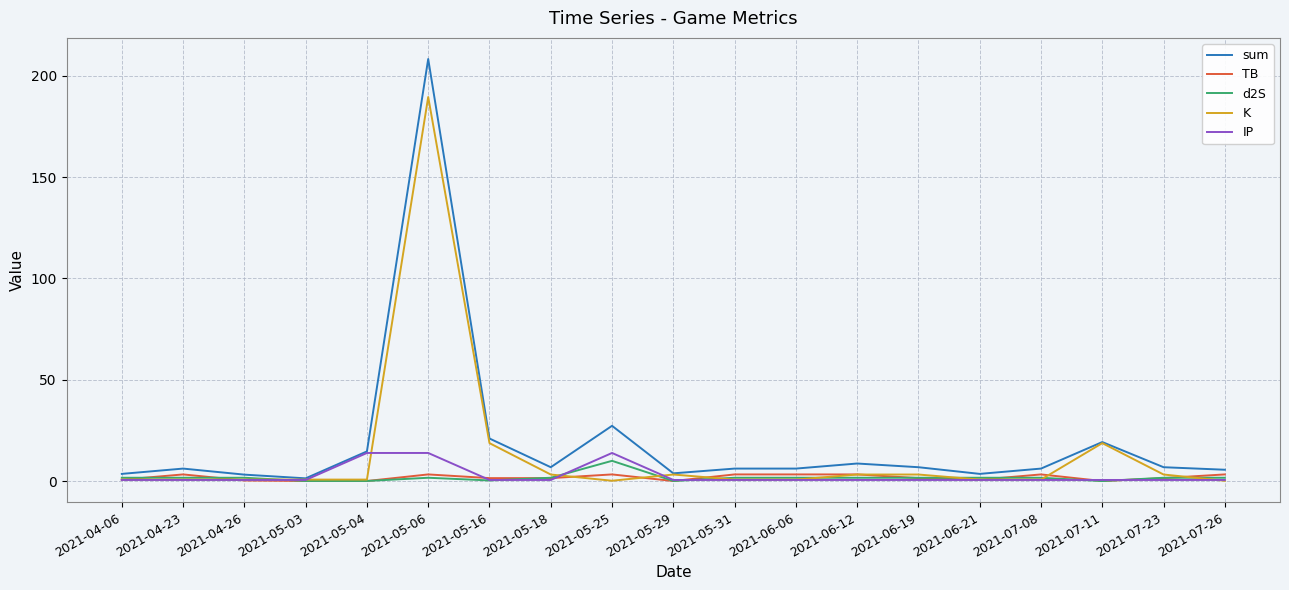

List the series in order of their peak value, highest first.

sum, K, IP, d2S, TB